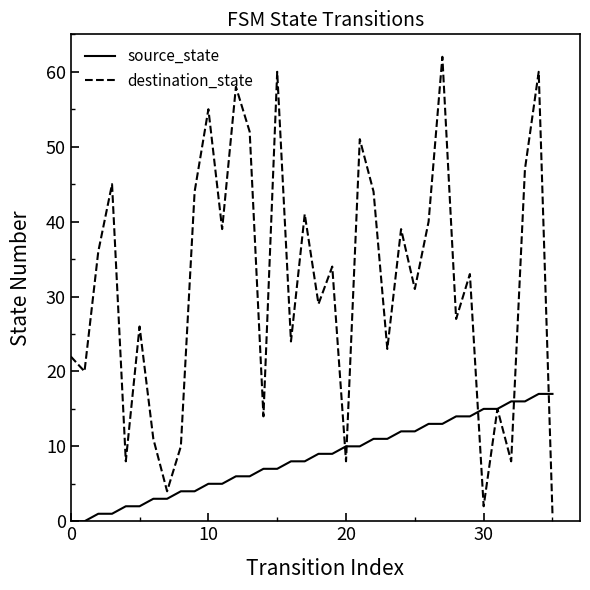

Which series has the largest total across all categories?

destination_state